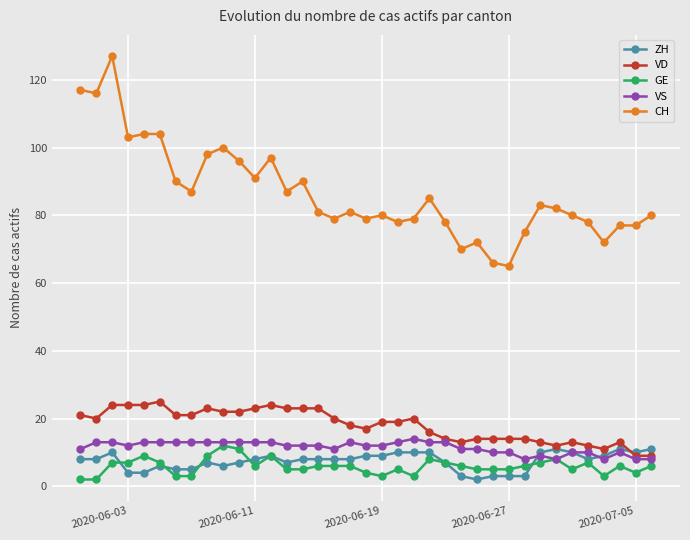

Which series has the largest range (max minus min)?

CH